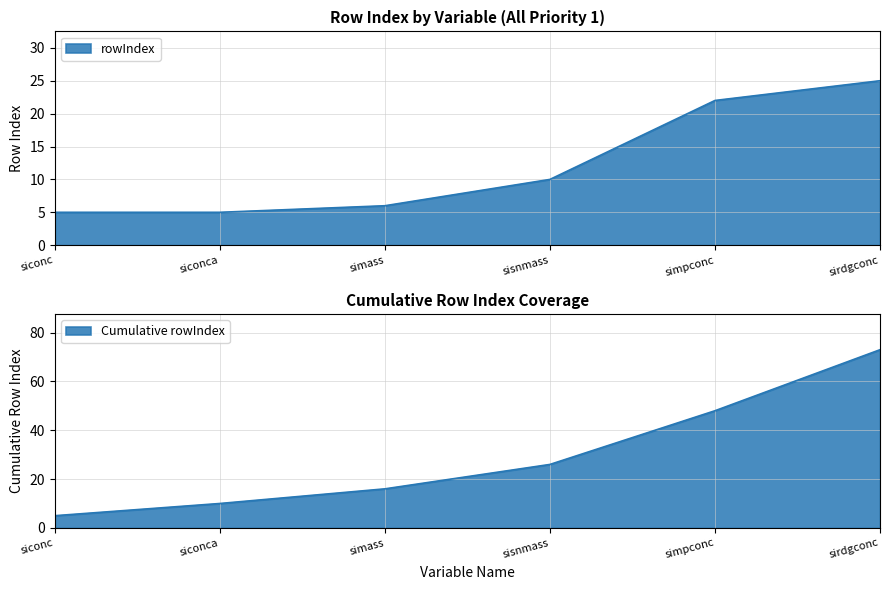

True or false: the data has more than 2 interior local peaks.

False